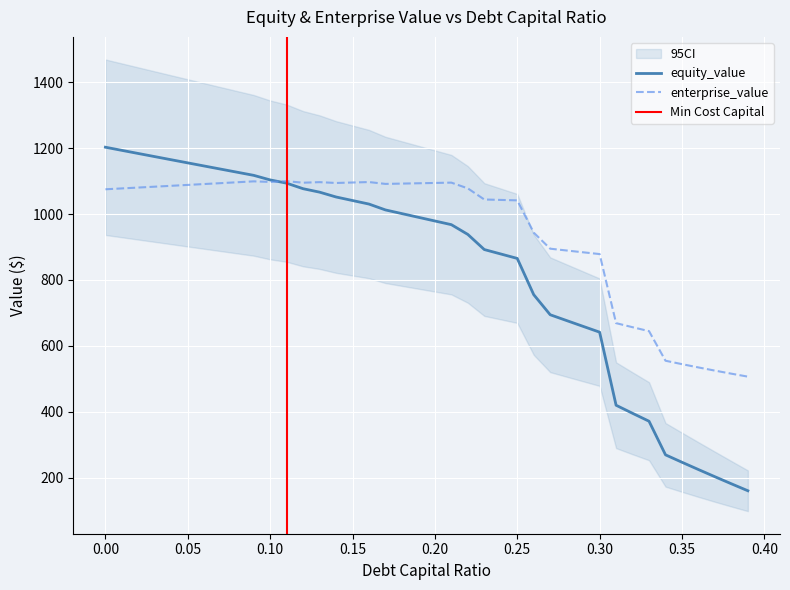

In enterprise_value, how many points are higher than both neighbors (excluding endpoints)?

5